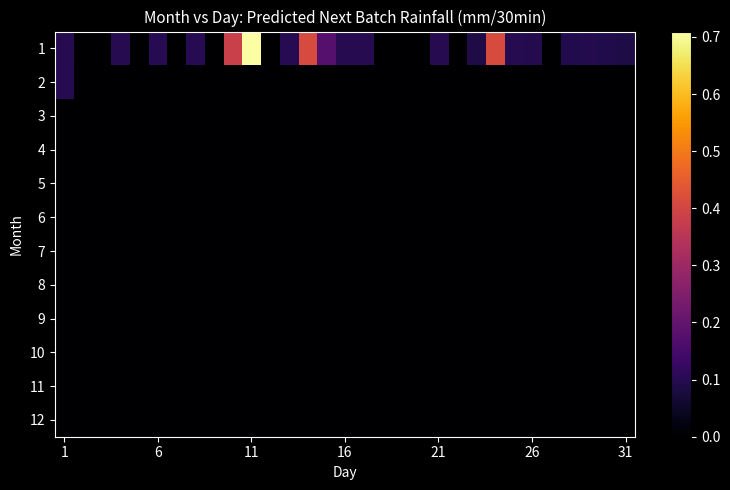

Reading left to right, what are all the values shown in this chart?

1: 0.1	0.0	0.0	0.1	0.0	0.1	0.0	0.1	0.0	0.4	0.7	0.0	0.1	0.4	0.2	0.1	0.1	0.0	0.0	0.0	0.1	0.0	0.1	0.4	0.1	0.1	0.0	0.1	0.1	0.1	0.1
2: 0.1	0.0	0.0	0.0	0.0	0.0	0.0	0.0	0.0	0.0	0.0	0.0	0.0	0.0	0.0	0.0	0.0	0.0	0.0	0.0	0.0	0.0	0.0	0.0	0.0	0.0	0.0	0.0	0.0	0.0	0.0
3: 0.0	0.0	0.0	0.0	0.0	0.0	0.0	0.0	0.0	0.0	0.0	0.0	0.0	0.0	0.0	0.0	0.0	0.0	0.0	0.0	0.0	0.0	0.0	0.0	0.0	0.0	0.0	0.0	0.0	0.0	0.0
4: 0.0	0.0	0.0	0.0	0.0	0.0	0.0	0.0	0.0	0.0	0.0	0.0	0.0	0.0	0.0	0.0	0.0	0.0	0.0	0.0	0.0	0.0	0.0	0.0	0.0	0.0	0.0	0.0	0.0	0.0	0.0
5: 0.0	0.0	0.0	0.0	0.0	0.0	0.0	0.0	0.0	0.0	0.0	0.0	0.0	0.0	0.0	0.0	0.0	0.0	0.0	0.0	0.0	0.0	0.0	0.0	0.0	0.0	0.0	0.0	0.0	0.0	0.0
6: 0.0	0.0	0.0	0.0	0.0	0.0	0.0	0.0	0.0	0.0	0.0	0.0	0.0	0.0	0.0	0.0	0.0	0.0	0.0	0.0	0.0	0.0	0.0	0.0	0.0	0.0	0.0	0.0	0.0	0.0	0.0
7: 0.0	0.0	0.0	0.0	0.0	0.0	0.0	0.0	0.0	0.0	0.0	0.0	0.0	0.0	0.0	0.0	0.0	0.0	0.0	0.0	0.0	0.0	0.0	0.0	0.0	0.0	0.0	0.0	0.0	0.0	0.0
8: 0.0	0.0	0.0	0.0	0.0	0.0	0.0	0.0	0.0	0.0	0.0	0.0	0.0	0.0	0.0	0.0	0.0	0.0	0.0	0.0	0.0	0.0	0.0	0.0	0.0	0.0	0.0	0.0	0.0	0.0	0.0
9: 0.0	0.0	0.0	0.0	0.0	0.0	0.0	0.0	0.0	0.0	0.0	0.0	0.0	0.0	0.0	0.0	0.0	0.0	0.0	0.0	0.0	0.0	0.0	0.0	0.0	0.0	0.0	0.0	0.0	0.0	0.0
10: 0.0	0.0	0.0	0.0	0.0	0.0	0.0	0.0	0.0	0.0	0.0	0.0	0.0	0.0	0.0	0.0	0.0	0.0	0.0	0.0	0.0	0.0	0.0	0.0	0.0	0.0	0.0	0.0	0.0	0.0	0.0
11: 0.0	0.0	0.0	0.0	0.0	0.0	0.0	0.0	0.0	0.0	0.0	0.0	0.0	0.0	0.0	0.0	0.0	0.0	0.0	0.0	0.0	0.0	0.0	0.0	0.0	0.0	0.0	0.0	0.0	0.0	0.0
12: 0.0	0.0	0.0	0.0	0.0	0.0	0.0	0.0	0.0	0.0	0.0	0.0	0.0	0.0	0.0	0.0	0.0	0.0	0.0	0.0	0.0	0.0	0.0	0.0	0.0	0.0	0.0	0.0	0.0	0.0	0.0